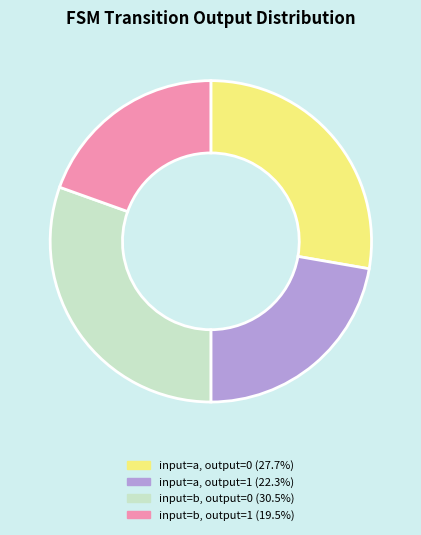

Does any single category account for the majority?

No